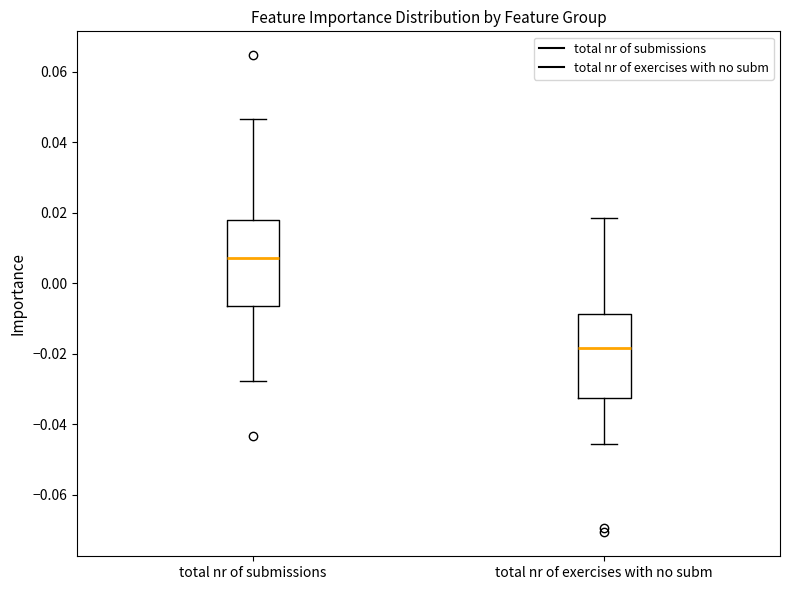

Where does the median line of the box for total nr of submissions sit on the y-axis? The values are not printed on the chart, so give them approximately, as read against the axis.

0.008